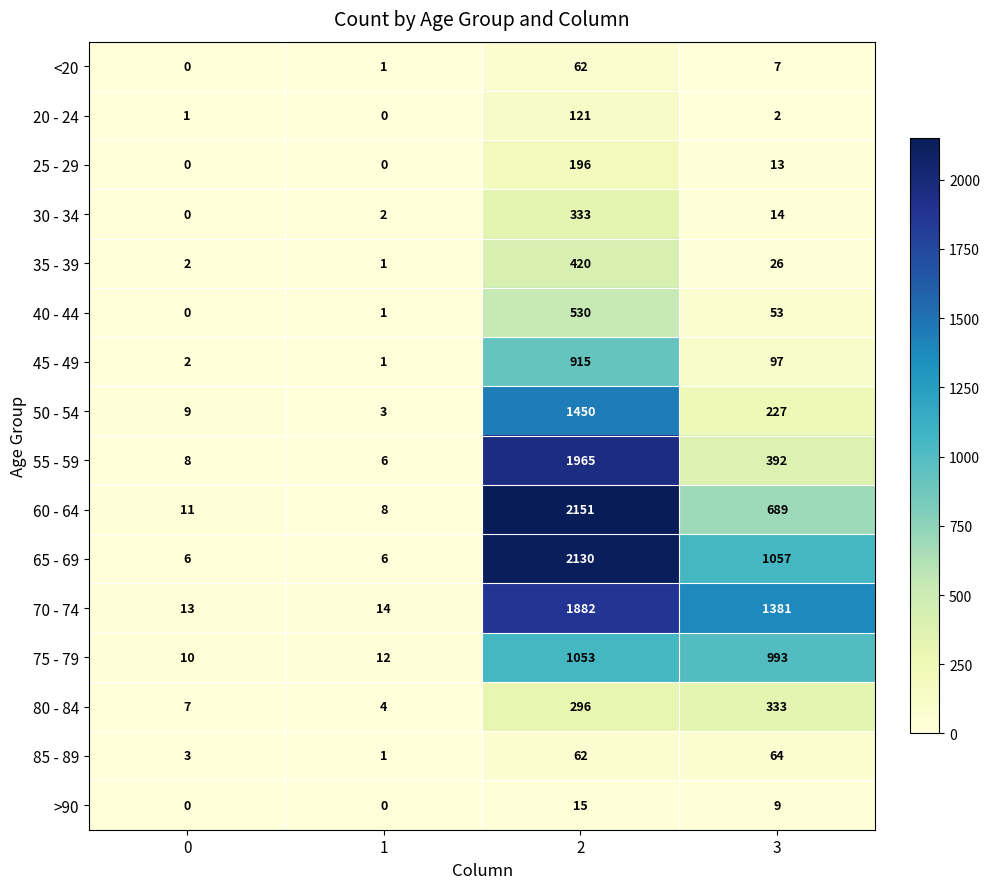

List the labels in order of 55 - 59 value, largest first.

2, 3, 0, 1